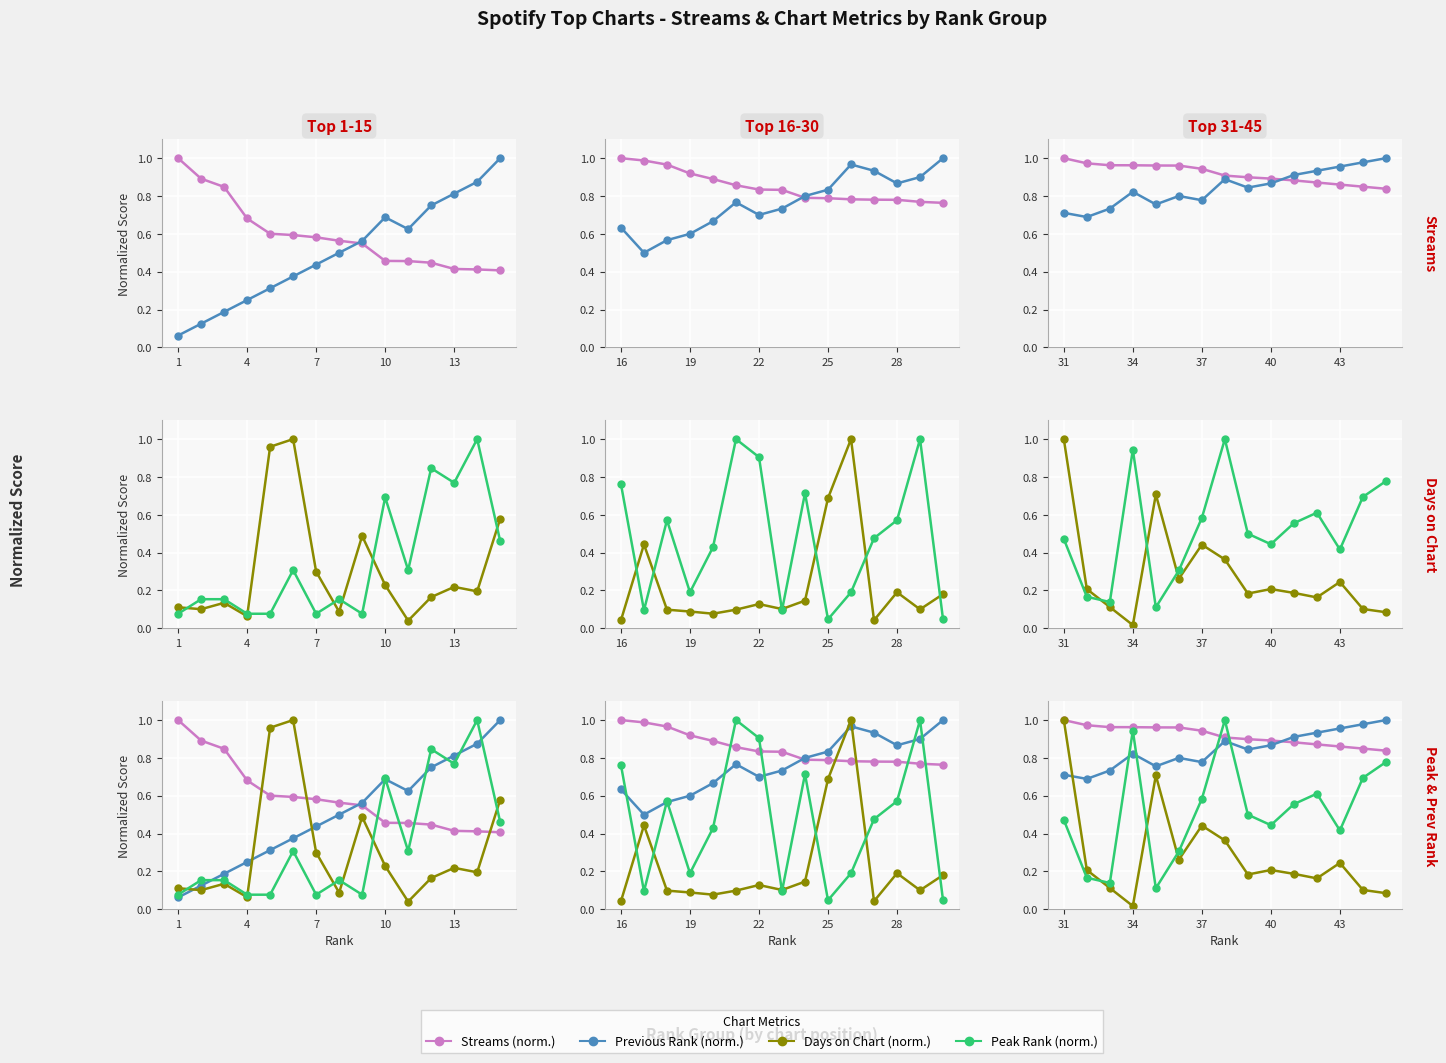

Is it true that peak_rank equals 1.7 at 14?

False